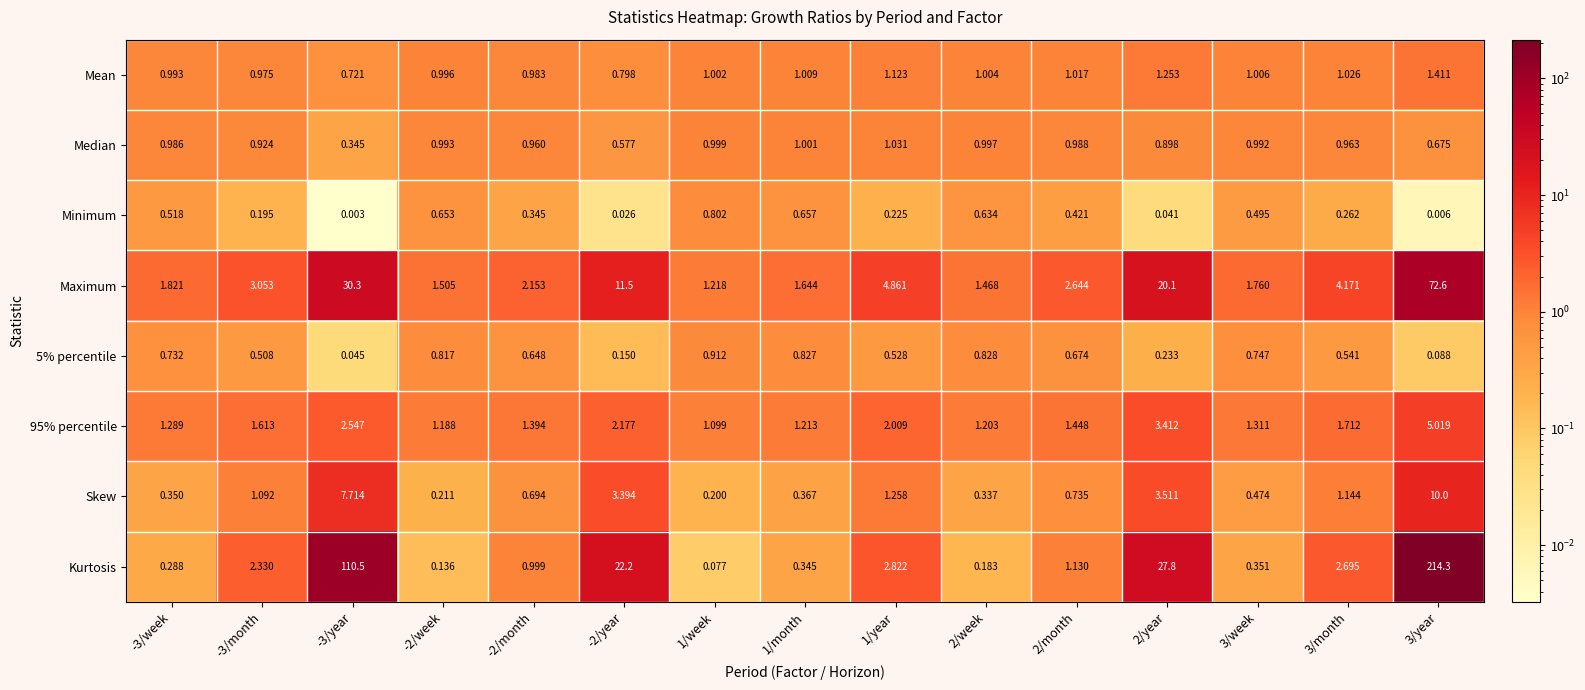

What is the greatest value displayed?

214.3